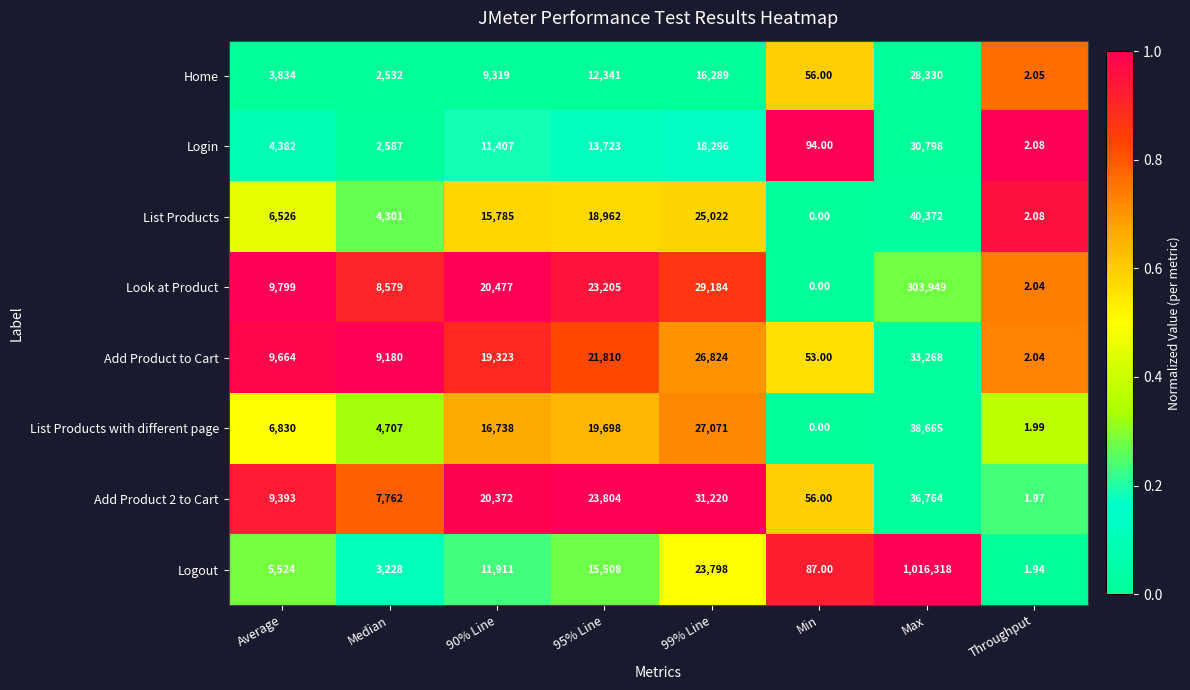

Which series has the largest total across all categories?

Logout